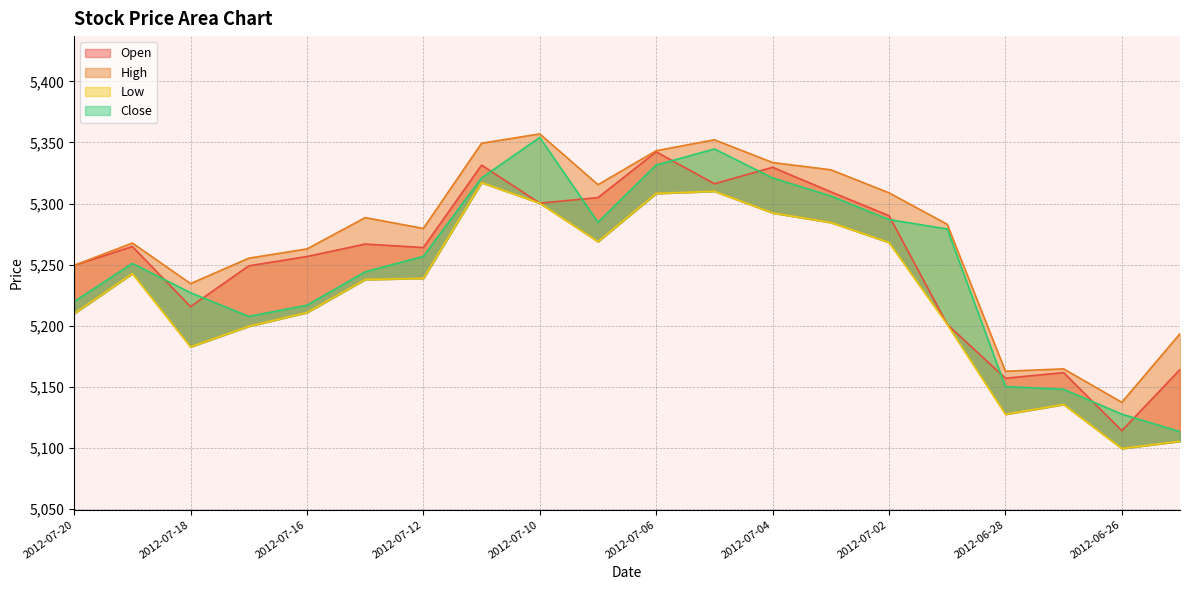

Which category has the highest value in the Open series?

2012-07-06